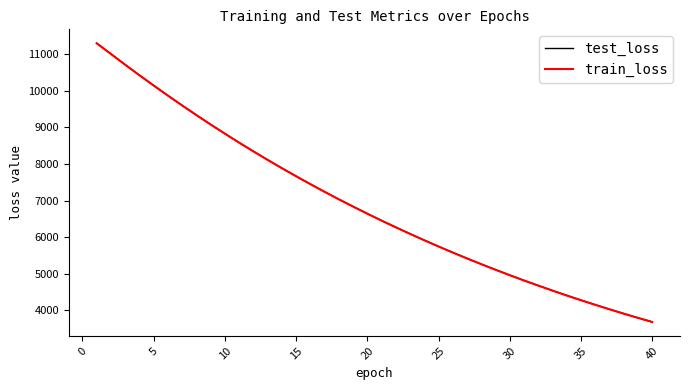

What is the greatest value displayed?

11300.9